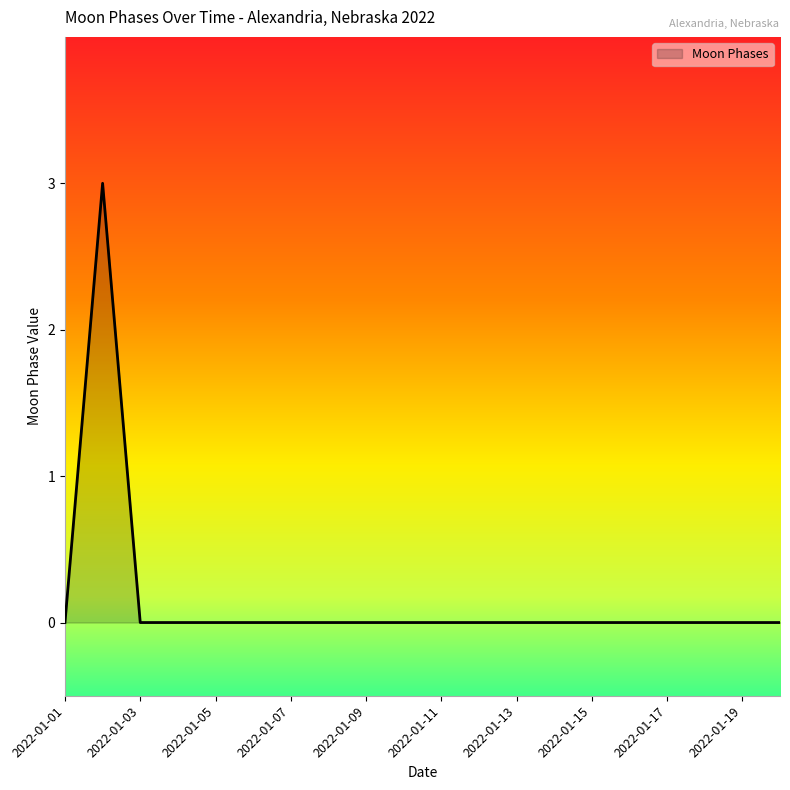

Does the chart display data point markers on the line(s)?

No